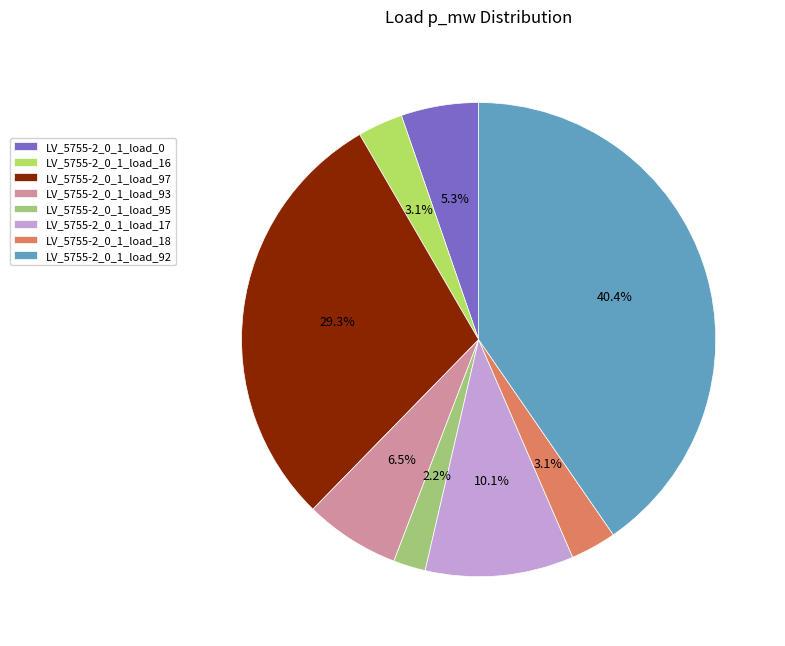

Is it true that LV_5755-2_0_1_load_97 is 17% of the pie?

False